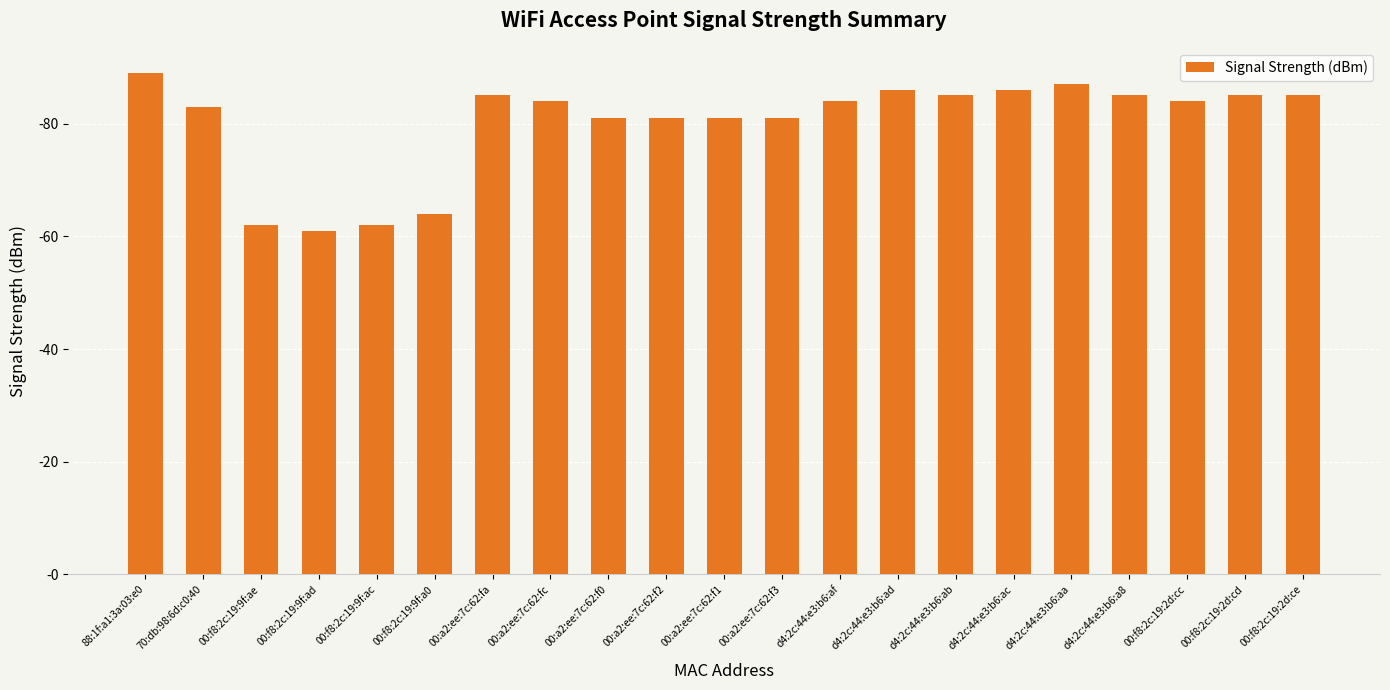

Does the chart contain any negative values?

No